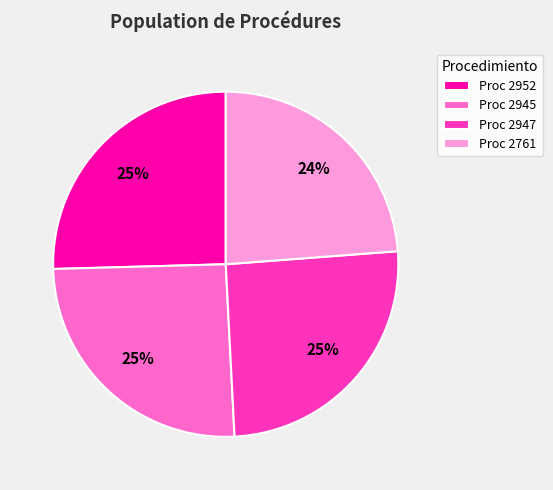

Combined, do Proc 2945 and Proc 2761 account for over 50%?

No